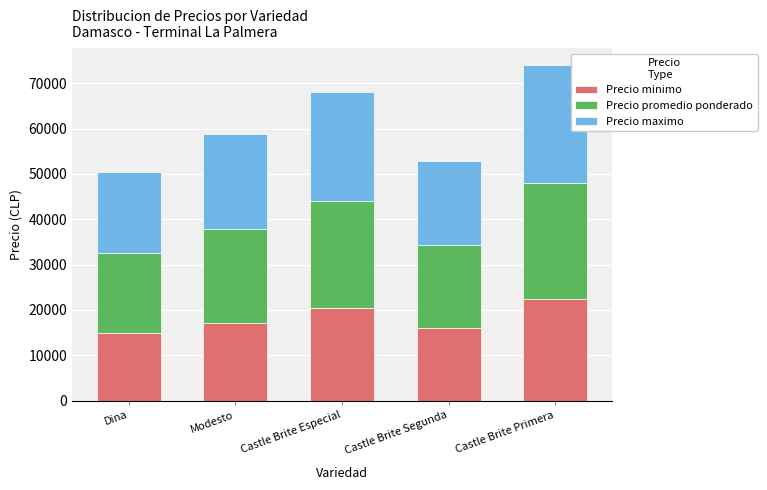

What is the average value of the Precio minimo series?

18200